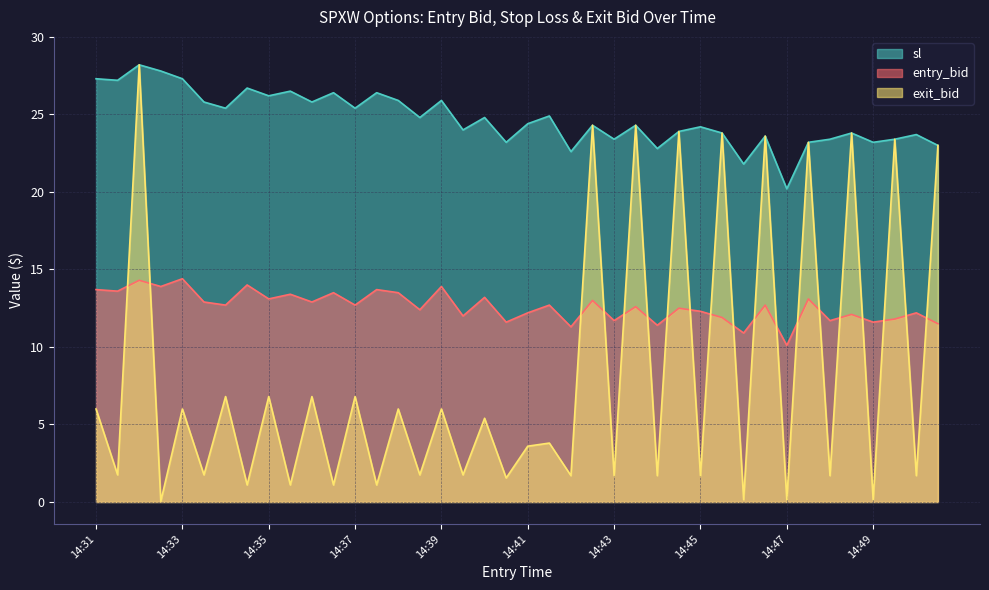

How many lines are shown in the chart?

3